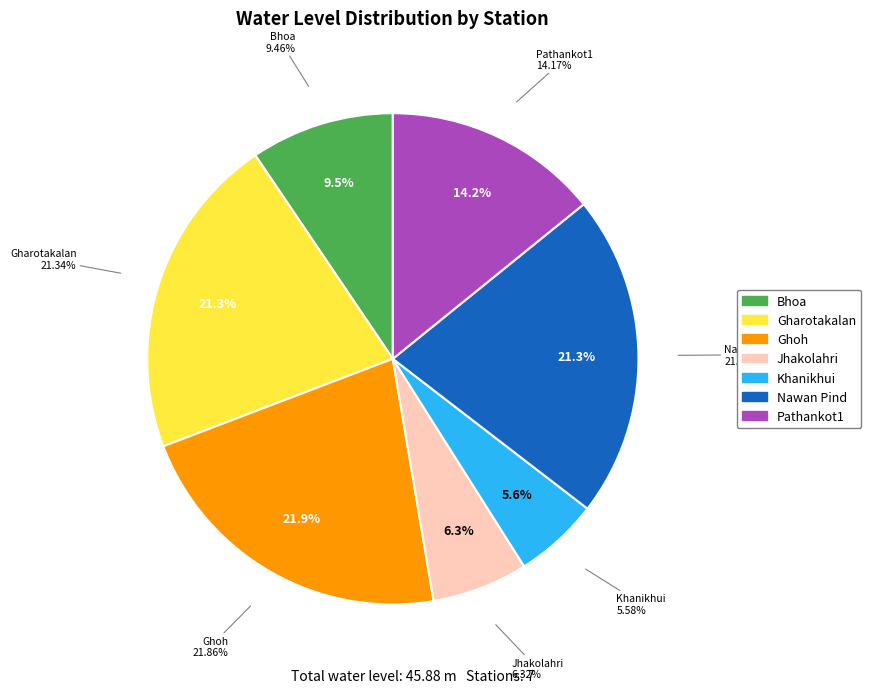

What percentage is the Gharotakalan slice, to the nearest percent?

21%